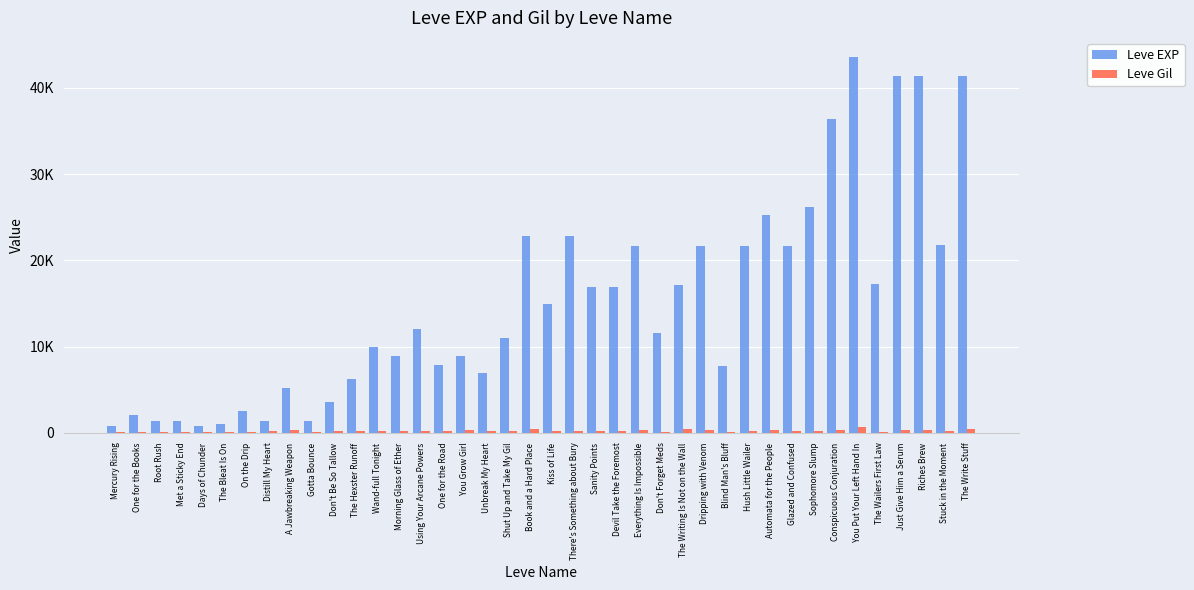

What is the sum of all Leve EXP values?

605250